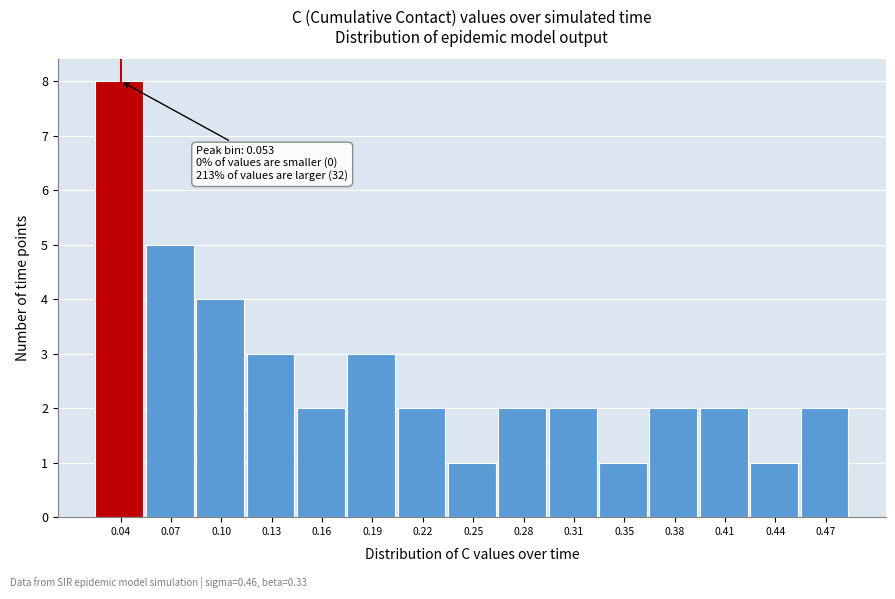

Reading left to right, transcribe all the data shown in this chart.

0.04=8	0.07=5	0.10=4	0.13=3	0.16=2	0.19=3	0.22=2	0.25=1	0.28=2	0.31=2	0.35=1	0.38=2	0.41=2	0.44=1	0.47=2